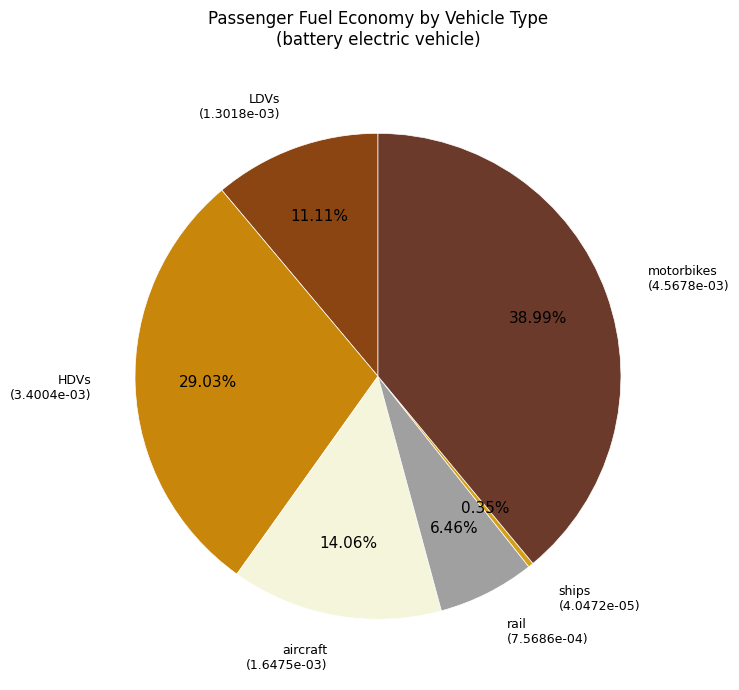

Count the number of slices in the pie.

6